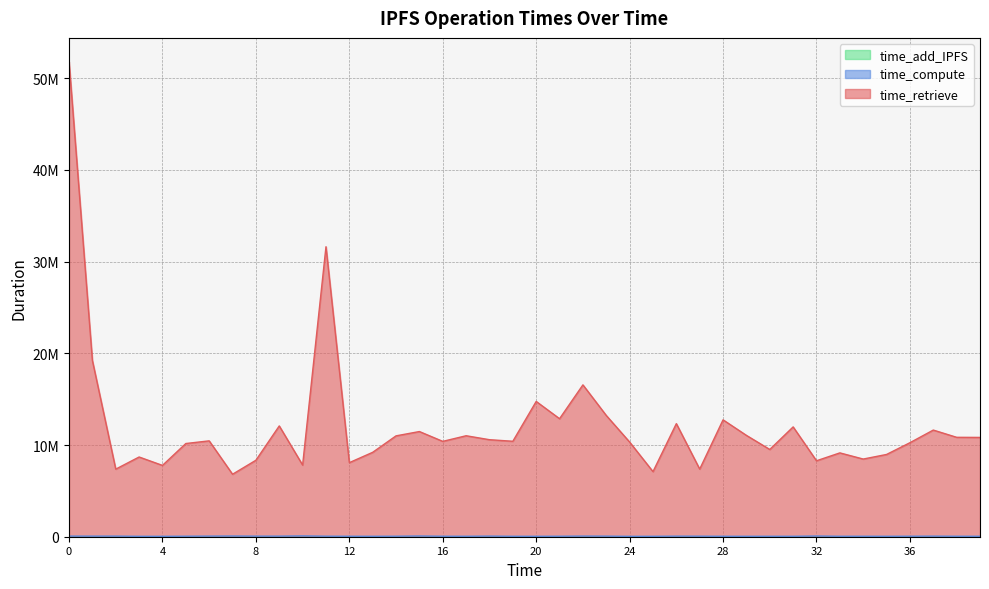

In time_compute, how many points are lower than both neighbors (excluding endpoints)?

11